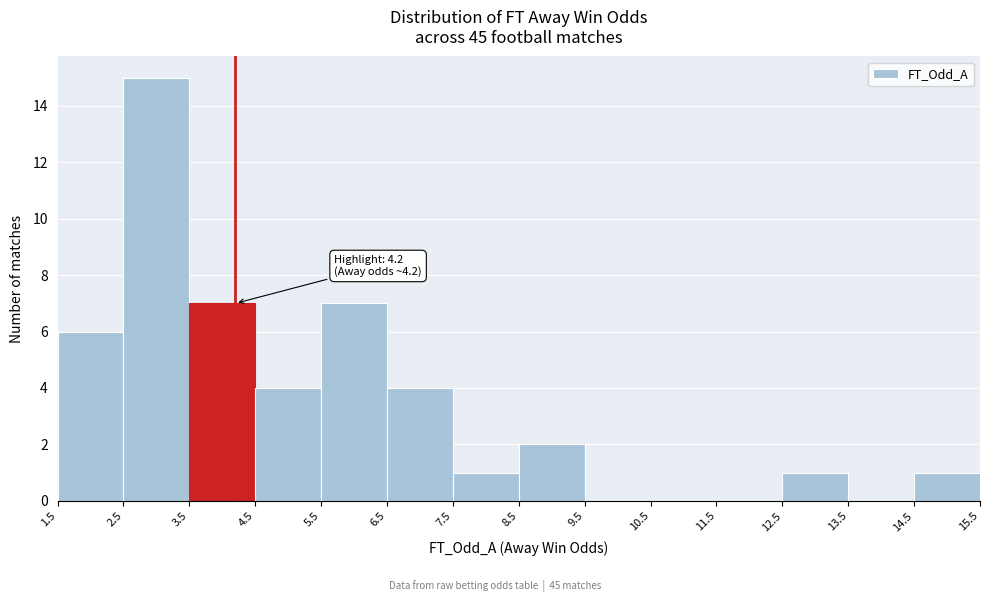

Over which range of the x-axis is the bar tallest?

2.5 to 3.5